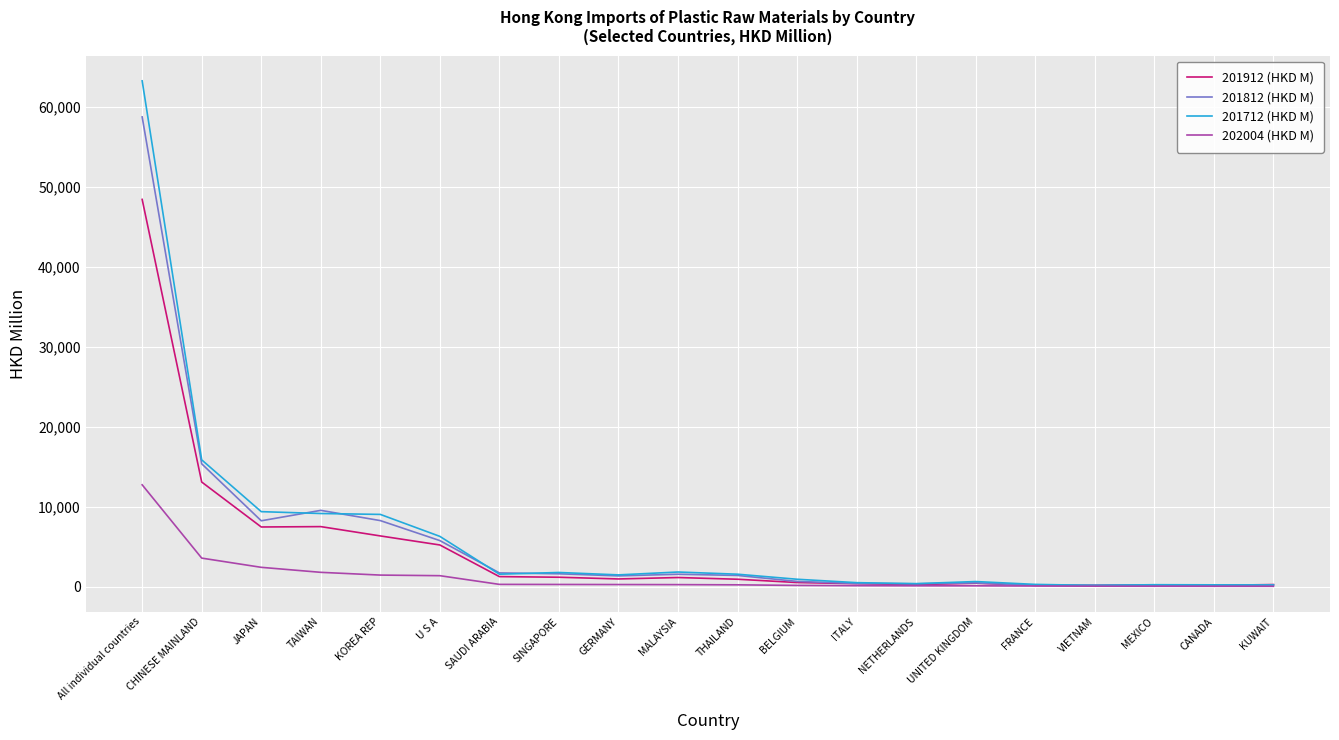

Is it true that 201712 (HKD M) equals 5978.0 at TAIWAN?

False